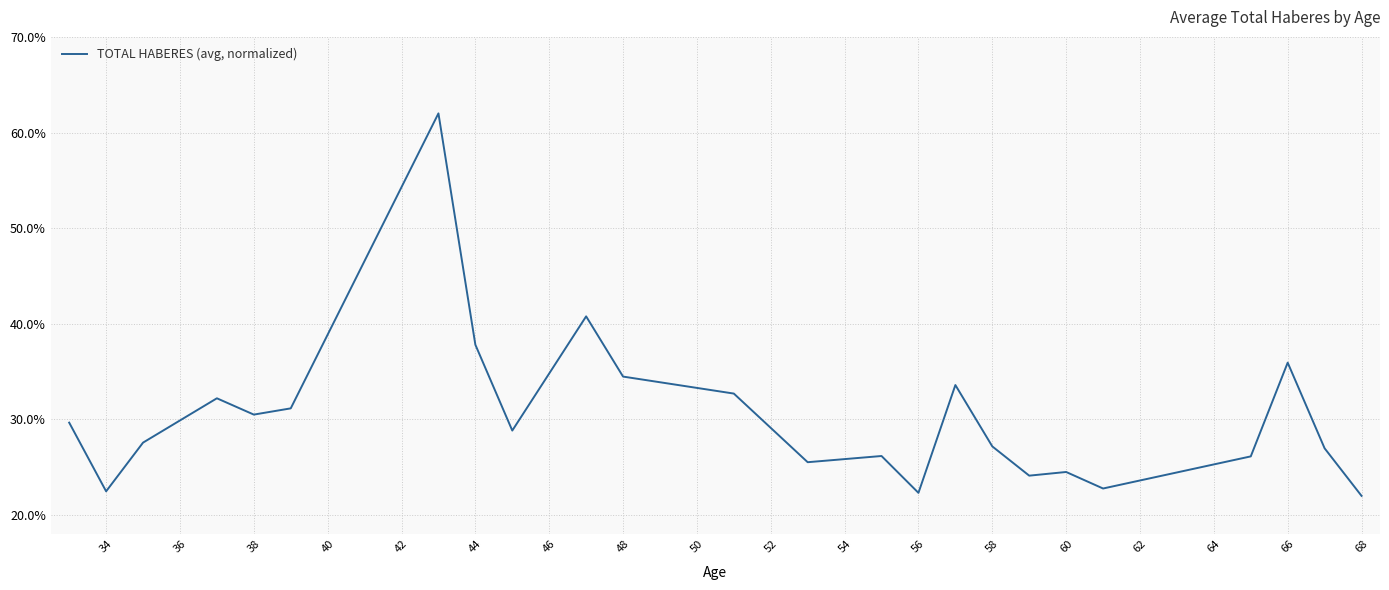

What is the difference between the maximum and minimum values?

40.0